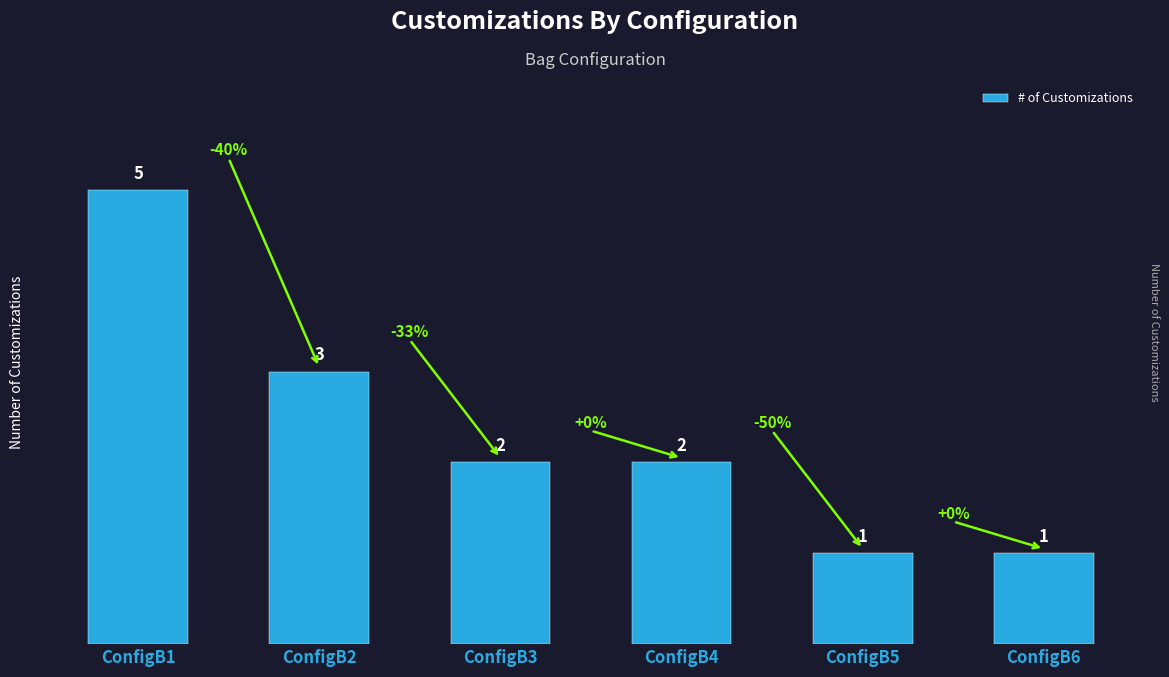

What is the value of the 4th bar from the left?

2